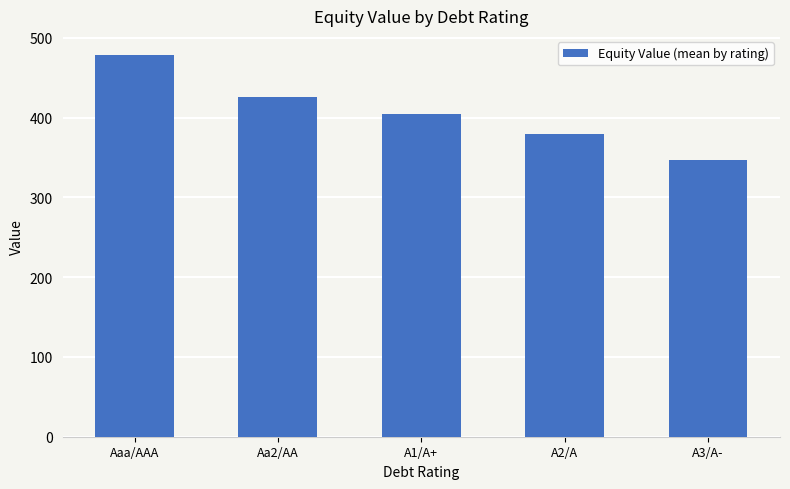

What is the smallest value displayed?

346.6